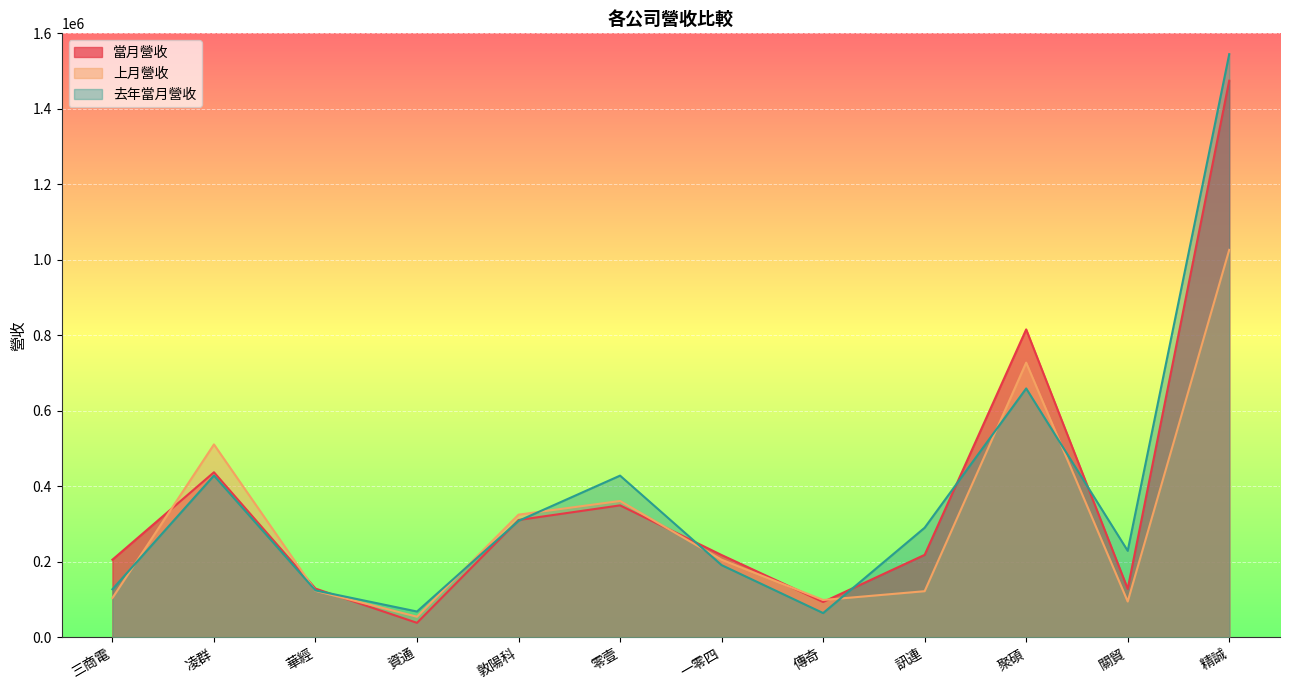

What is the highest value of the 去年當月營收 series?

1544848